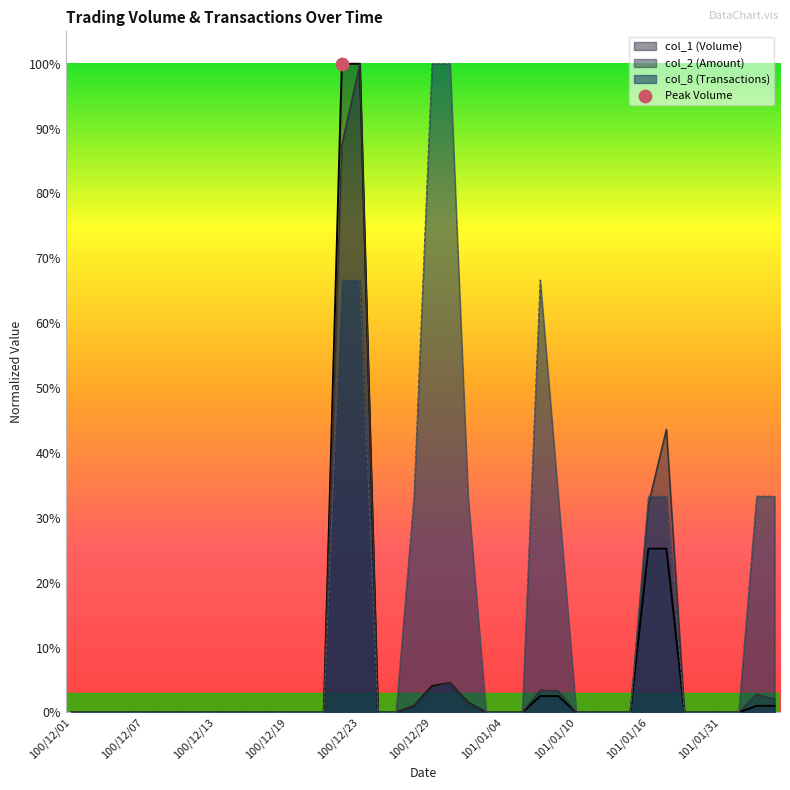

Which series reaches the minimum Y coordinate?

col_1